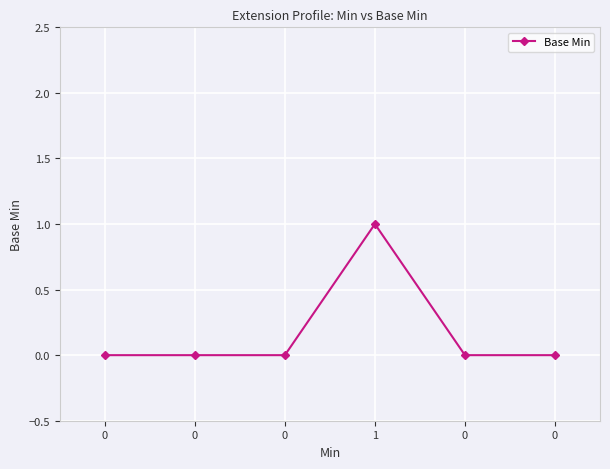

How many distinct data groups are displayed?

1